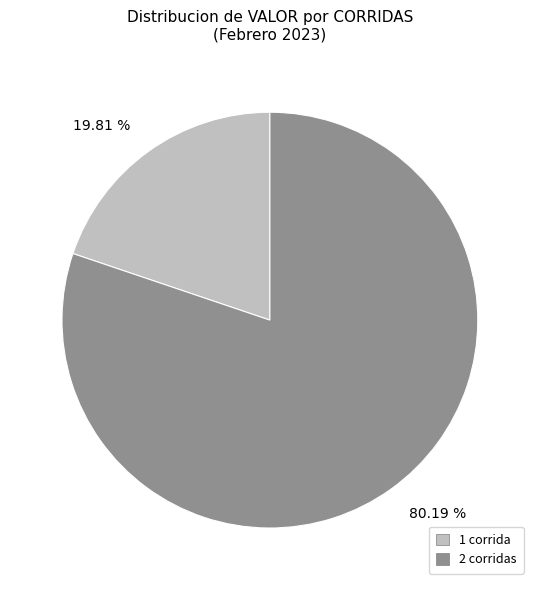

Combined, do 1 corrida and 2 corridas account for over 50%?

Yes